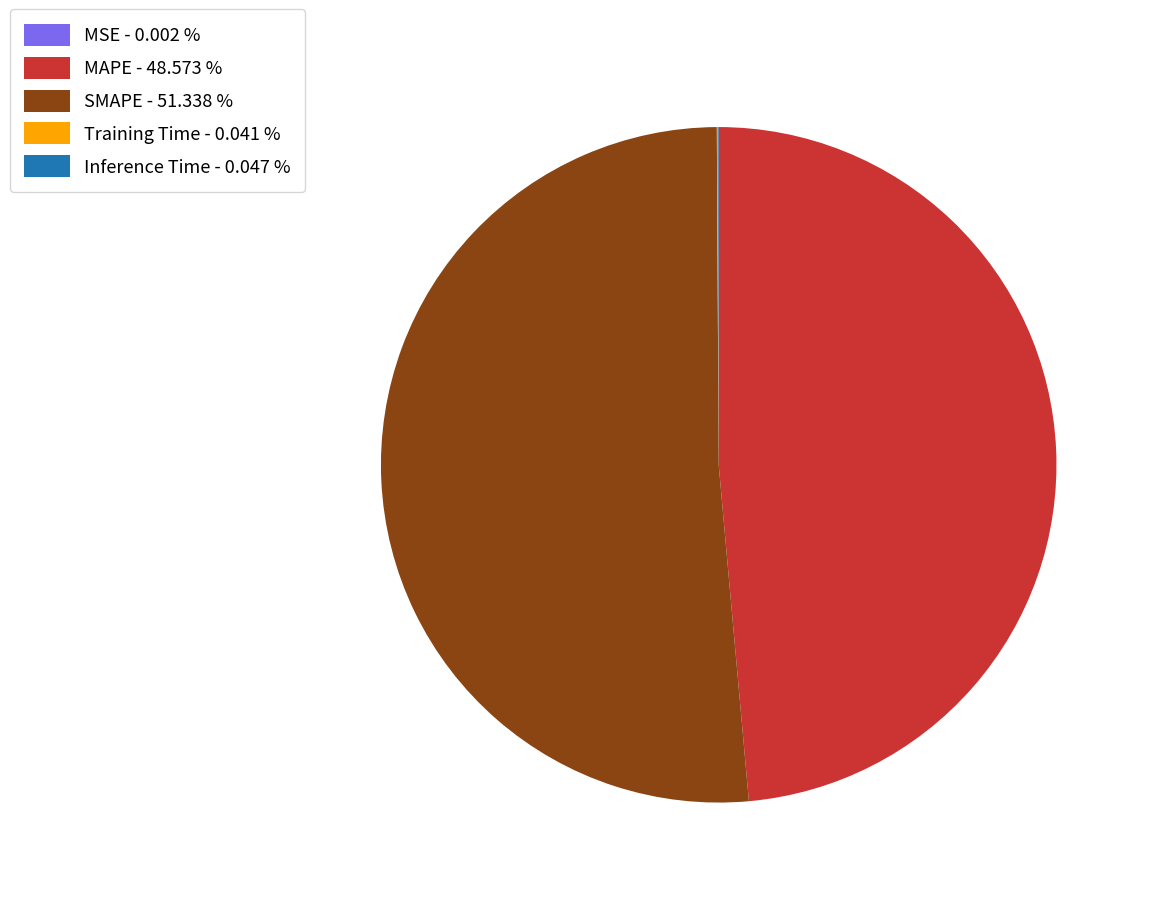

Which slice represents more than half of the pie?

SMAPE